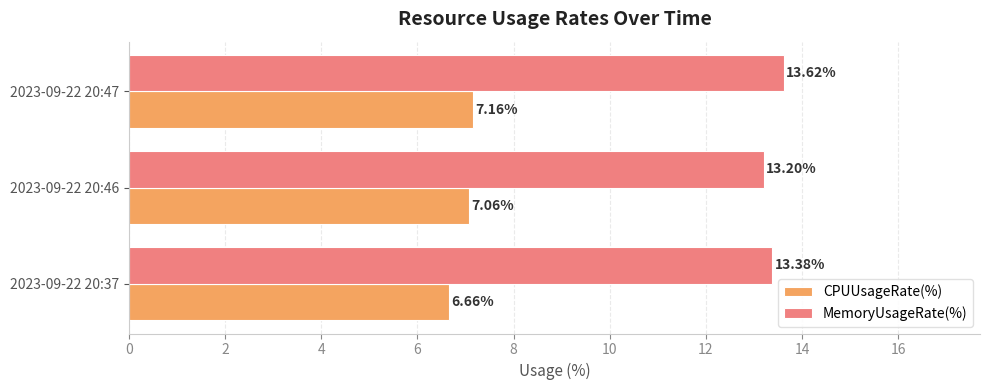

What is the average value of the CPUUsageRate(%) series?

7.0